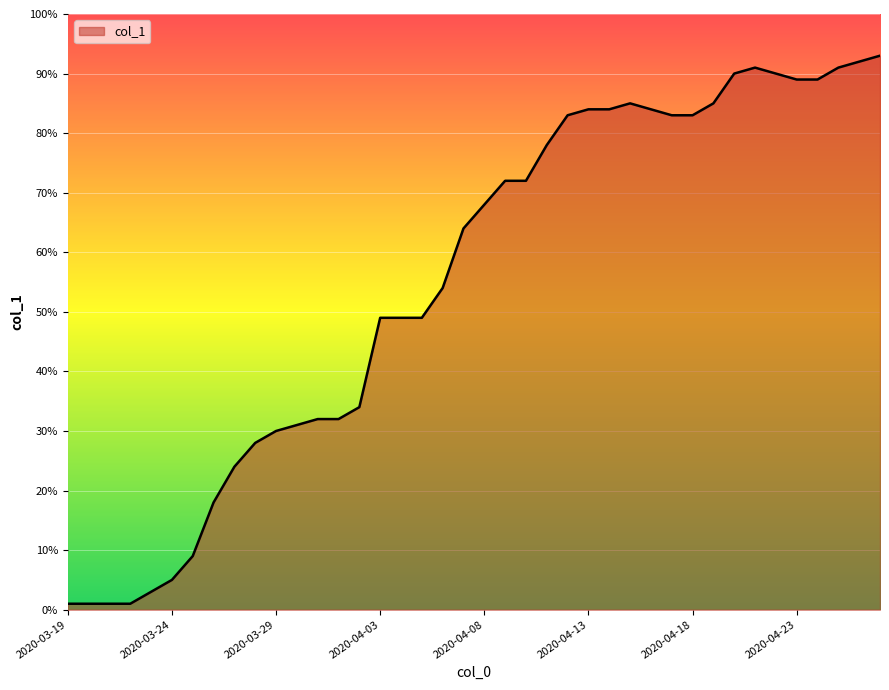

Reading left to right, extract all data points from this chart.

1	1	1	1	3	5	9	18	24	28	30	31	32	32	34	49	49	49	54	64	68	72	72	78	83	84	84	85	84	83	83	85	90	91	90	89	89	91	92	93